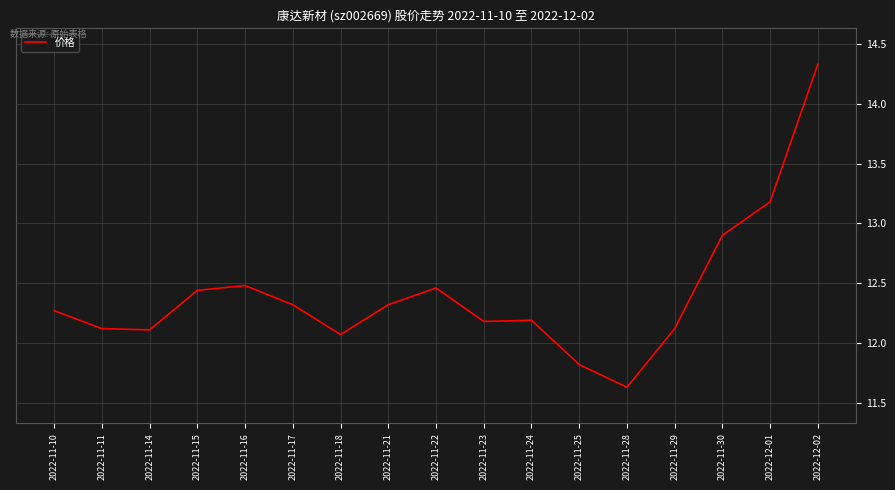

What is the difference between the values at 2022-11-29 and 2022-11-30?

0.8